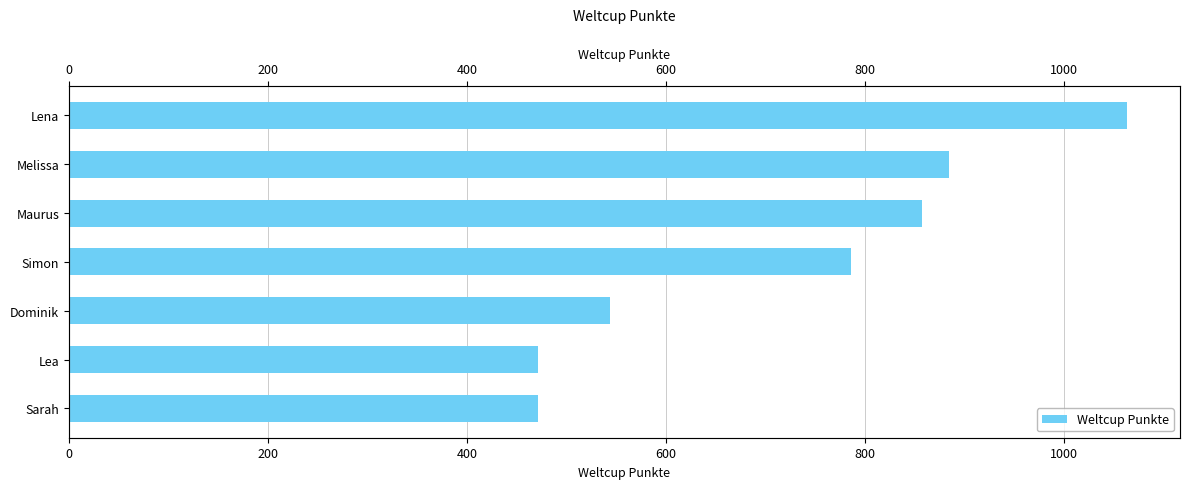

What is the difference between the second highest and second lowest values?

413